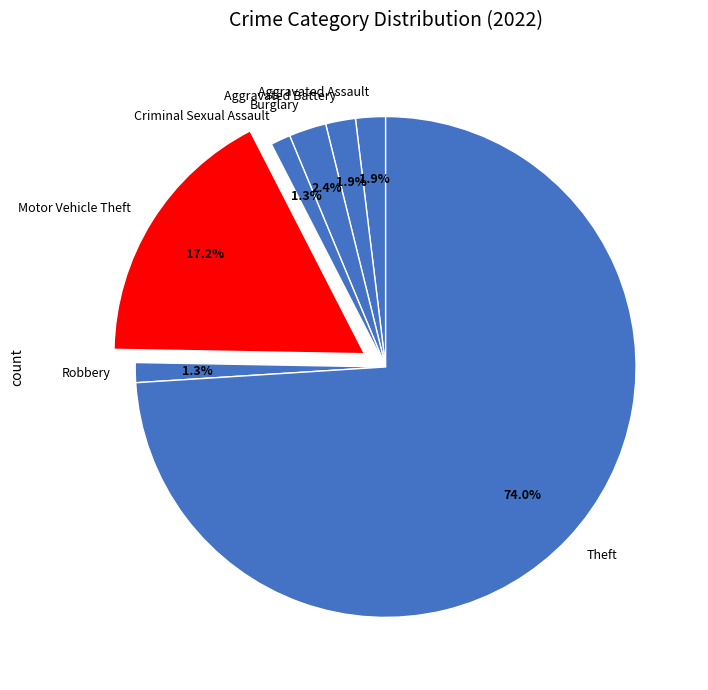

To the nearest percent, what is the combined percentage of Aggravated Assault and Burglary?

4%